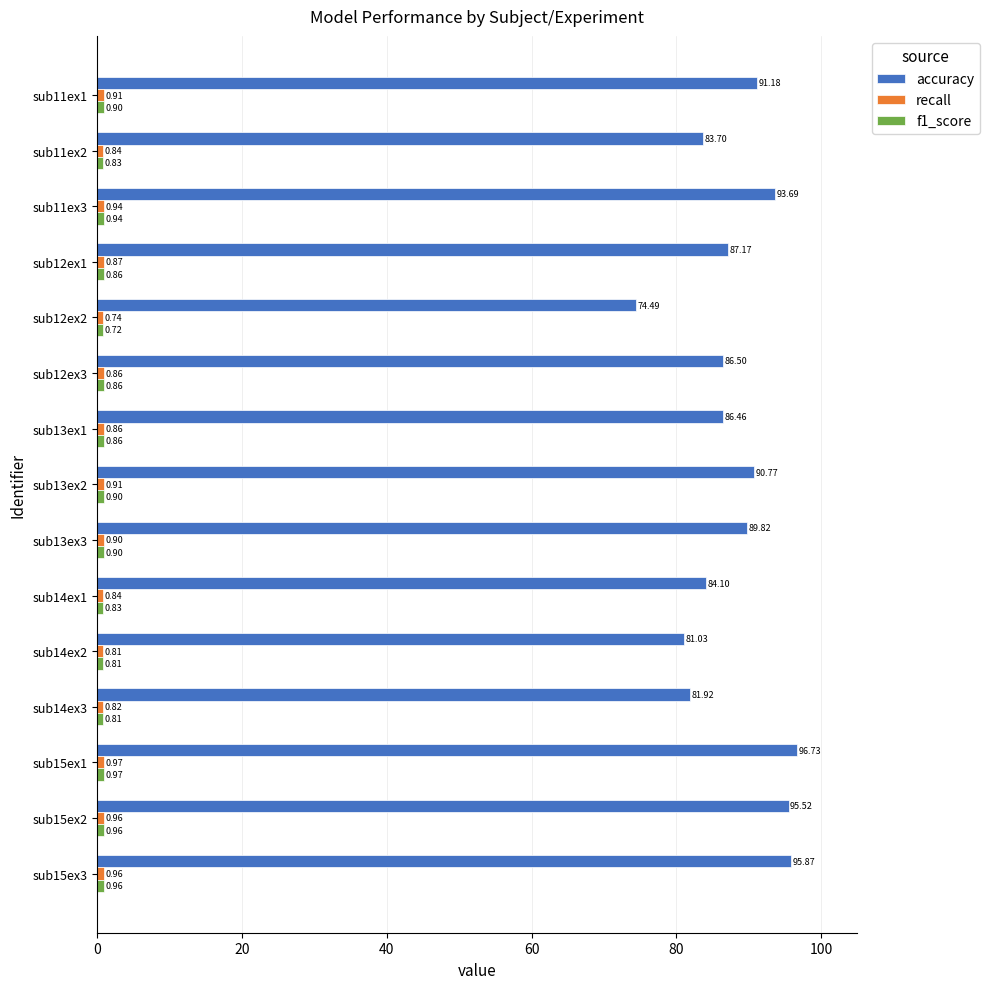

How many data points in accuracy are less than 87?

7